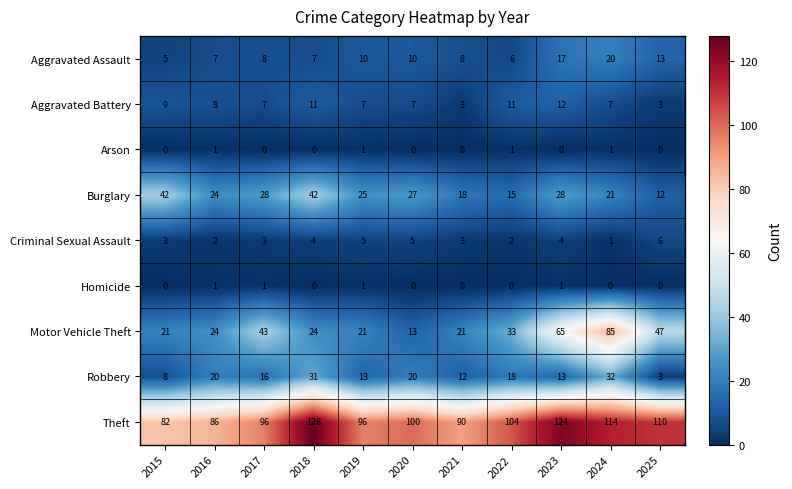

At how many categories does at least one series exceed 116?

2